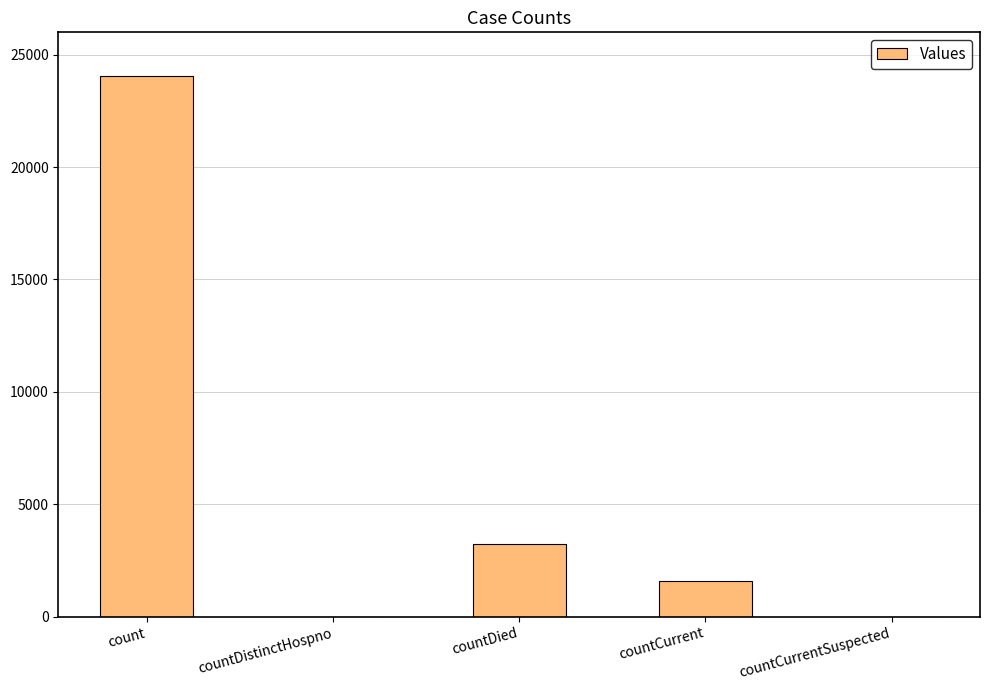

Reading left to right, transcribe all the data shown in this chart.

24047	0	3239	1584	0